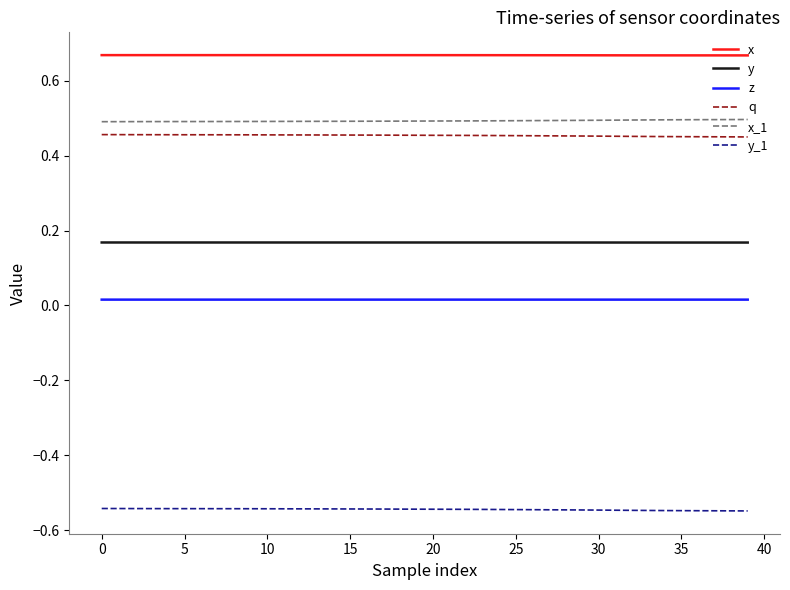

True or false: x_1 and y_1 intersect in this chart.

False